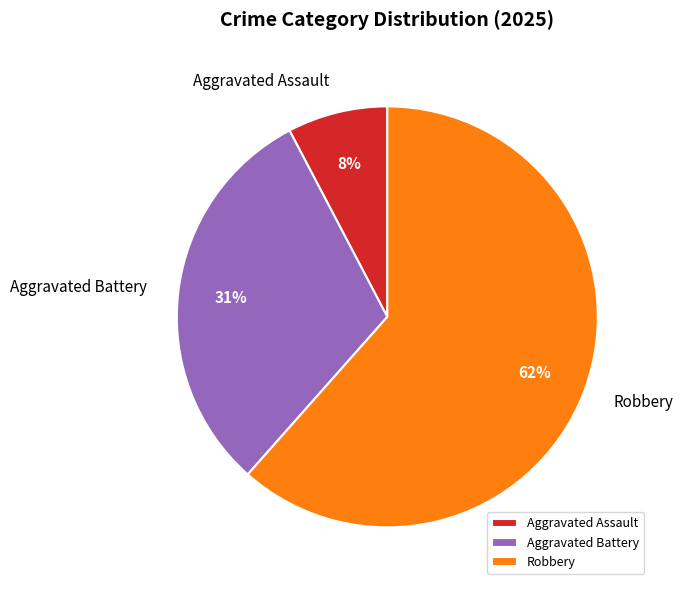

The Aggravated Battery slice represents 37% of the pie. True or false?

False